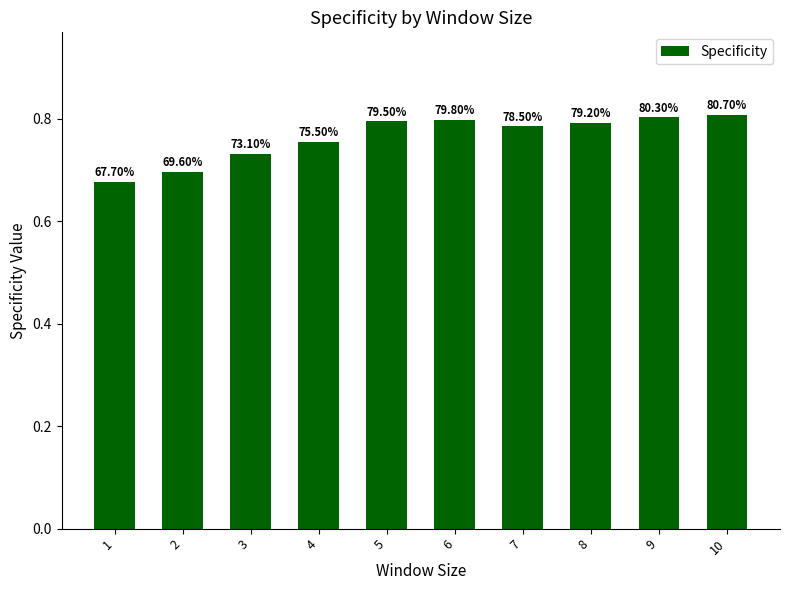

Reading right to left, extract all data points from this chart.

10=0.8	9=0.8	8=0.8	7=0.8	6=0.8	5=0.8	4=0.8	3=0.7	2=0.7	1=0.7